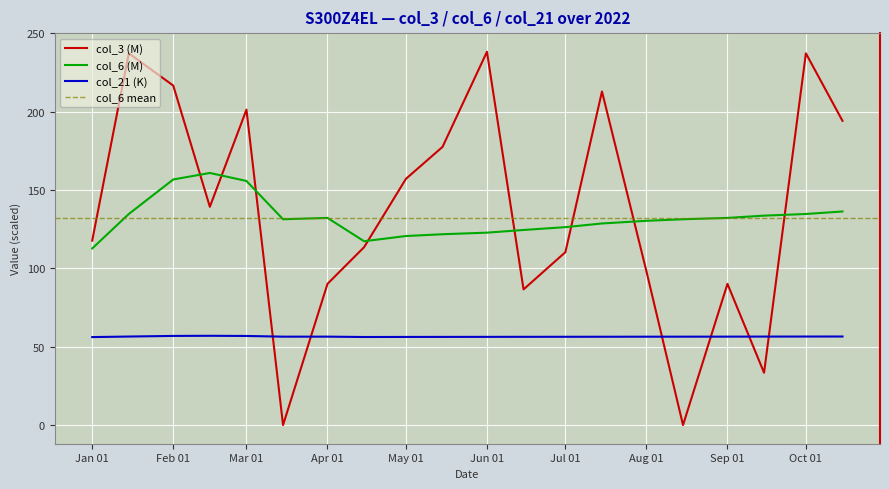

What is the value of the col_21 point at the 7th from the left?

56.5